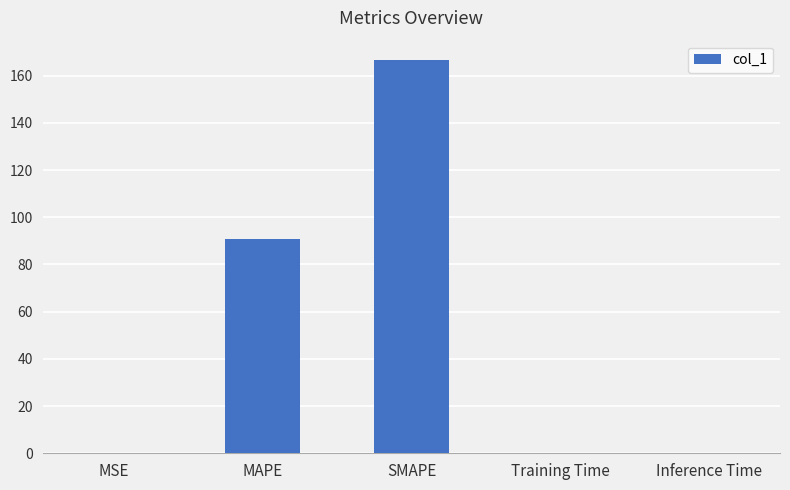

Approximately how many times larger is the value at MAPE compared to SMAPE?

0.5